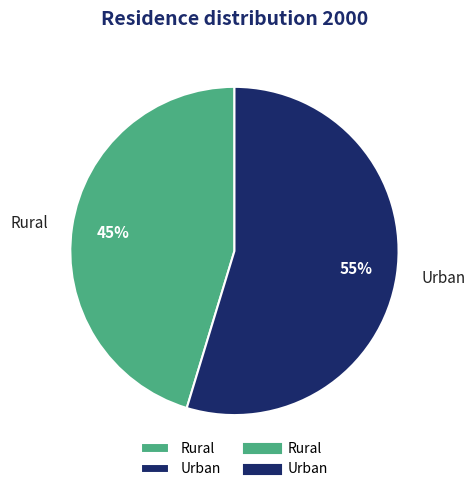

Does Rural represent more than half of the total?

No